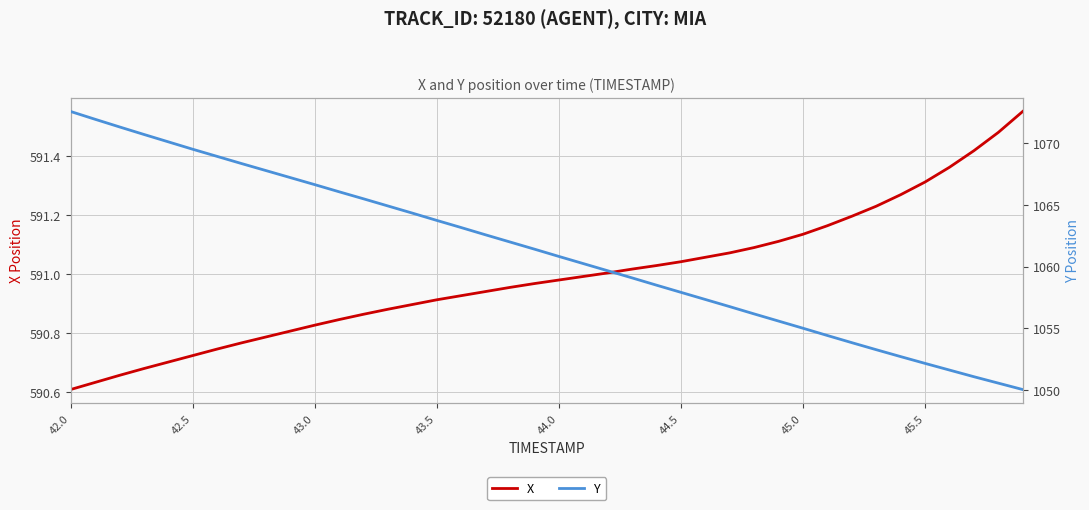

Which series has the largest total across all categories?

Y